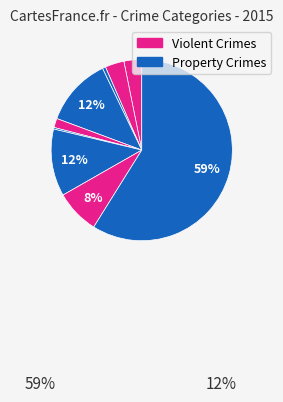

Count the number of slices in the pie.

9